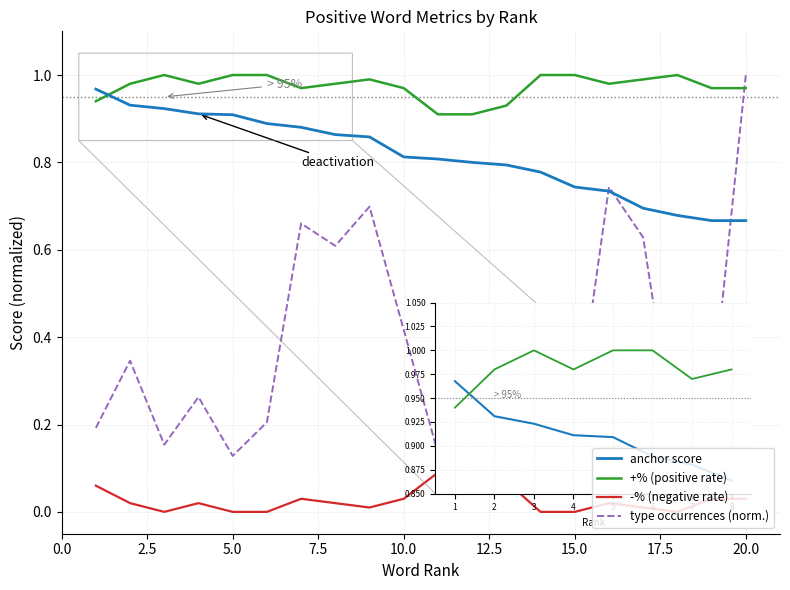

Which series has the widest spread of values?

type occurrences (norm.)